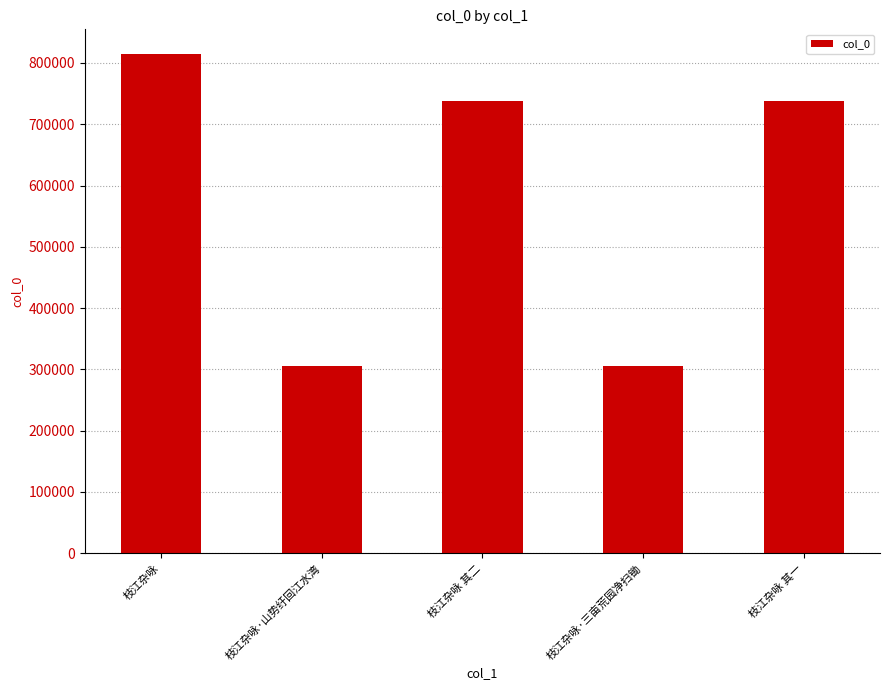

What is the label of the 3rd bar from the right?

枝江杂咏 其二